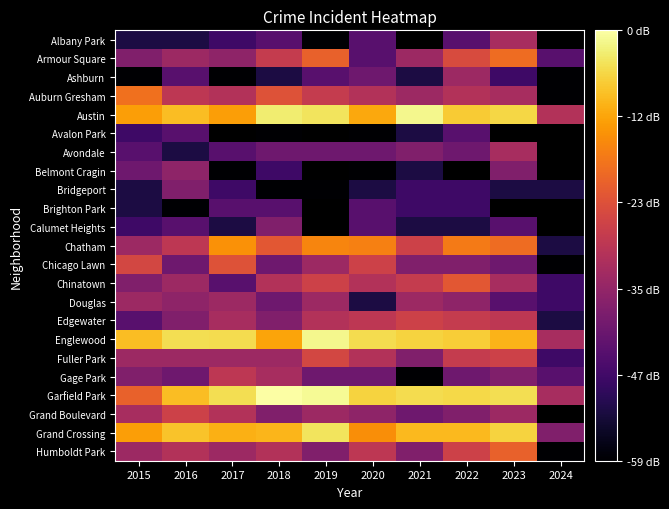

Is the value of Ashburn at 2021 greater than the value of Bridgeport at 2017?

No